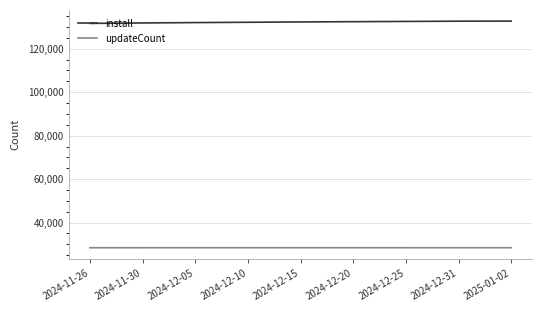

What is the difference between the highest and lowest values at 2024-12-31?

104300